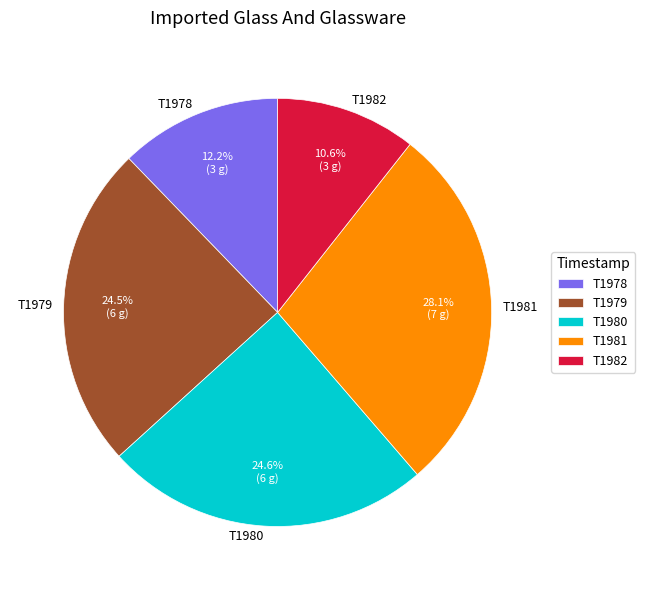

Which slice is the smallest?

T1982